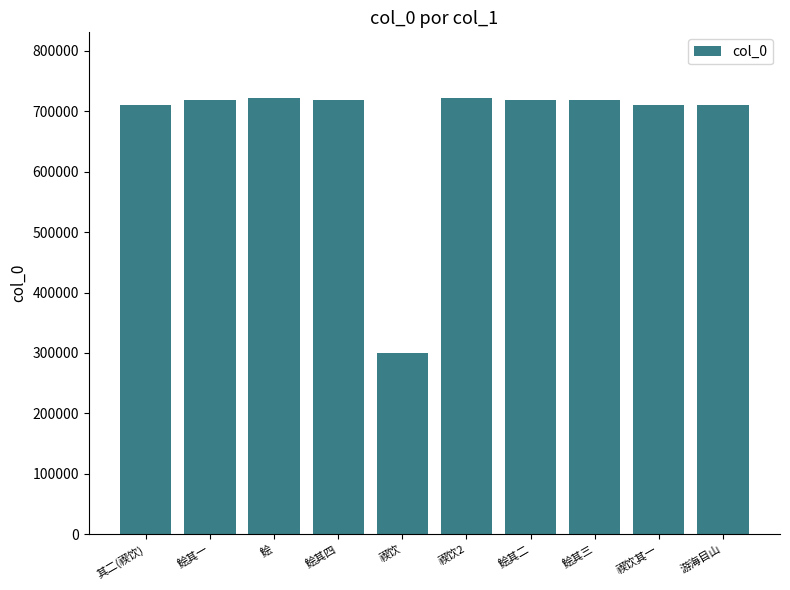

What is the ratio of the value at 鲙 to the value at 禊饮其一?

1.0